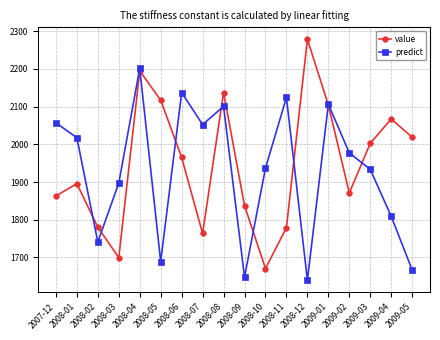

What is the sum of the value values at 2009-02 and 2009-05?

3889.6